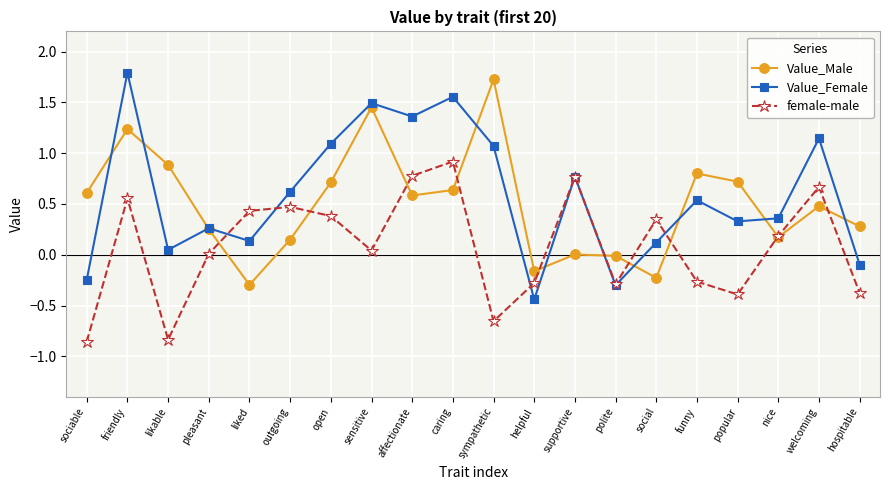

At which category is the sum across all series the highest?

friendly